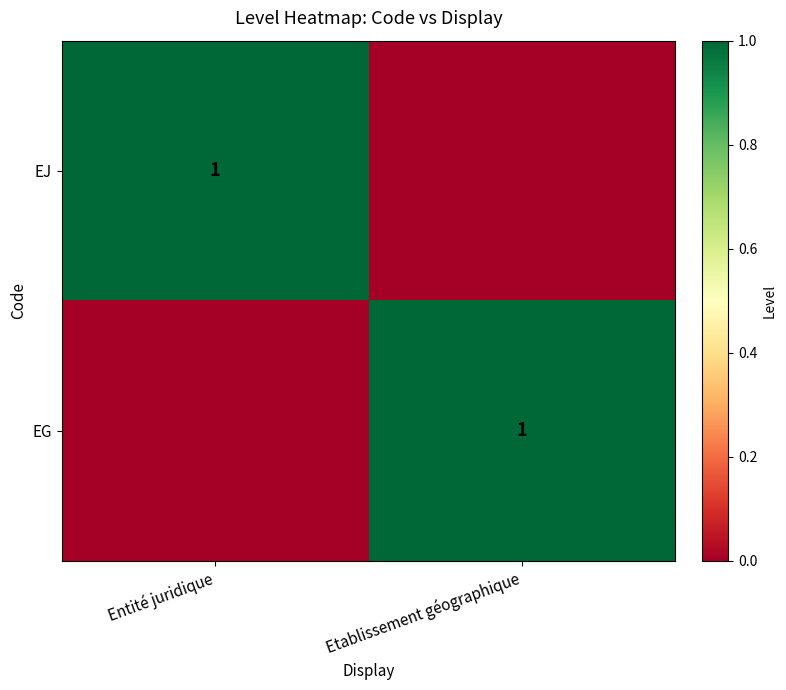

Is it true that EJ equals 1 at Entité juridique?

True